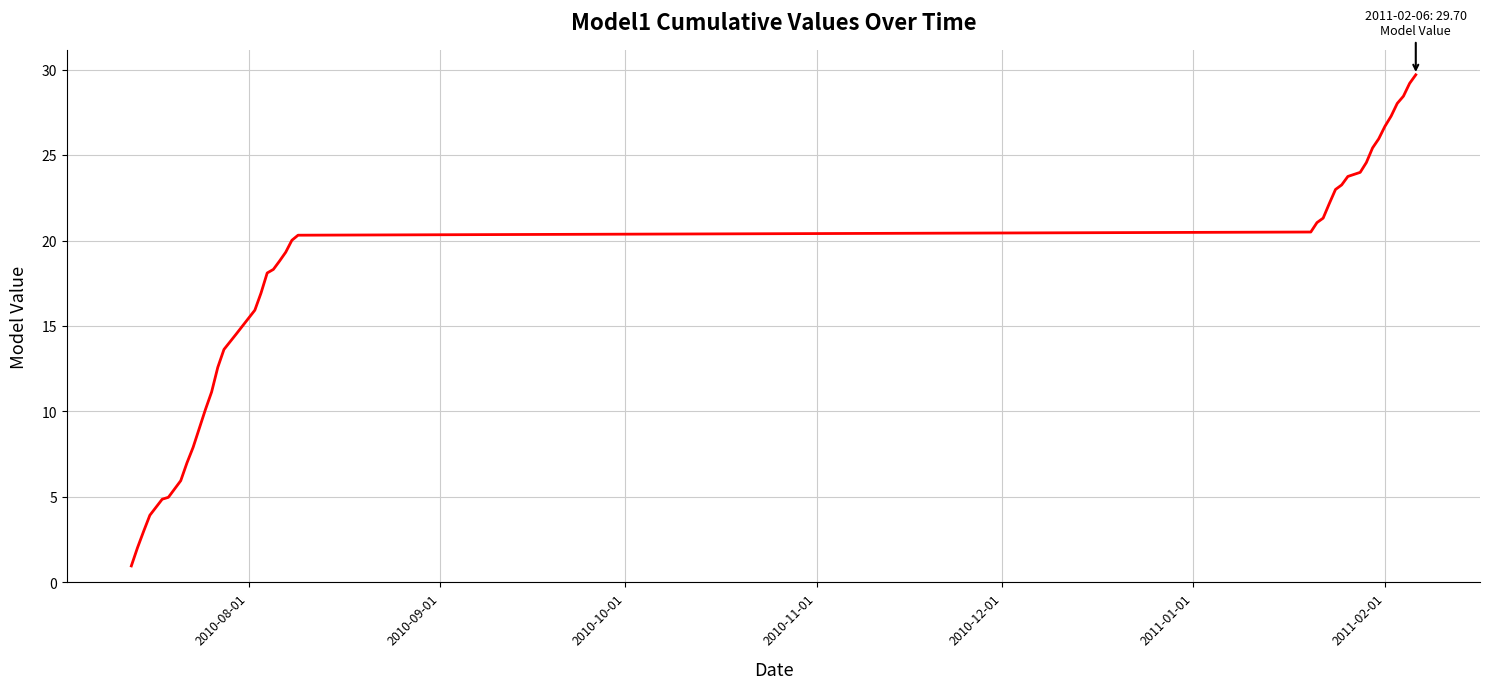

What is the greatest value displayed?

29.7